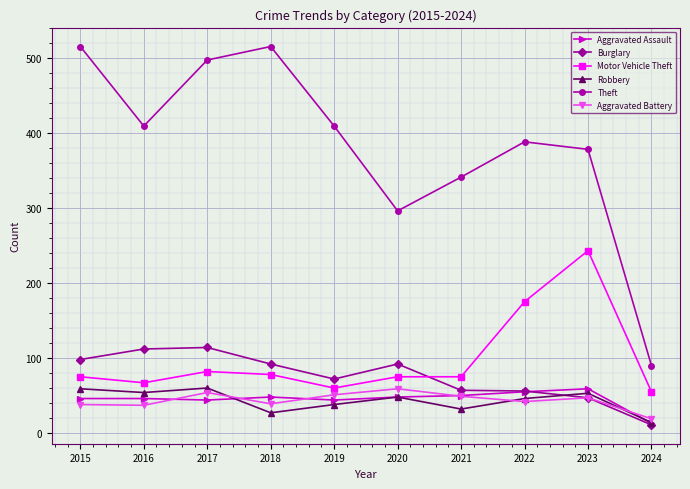

Which series has the widest spread of values?

Theft